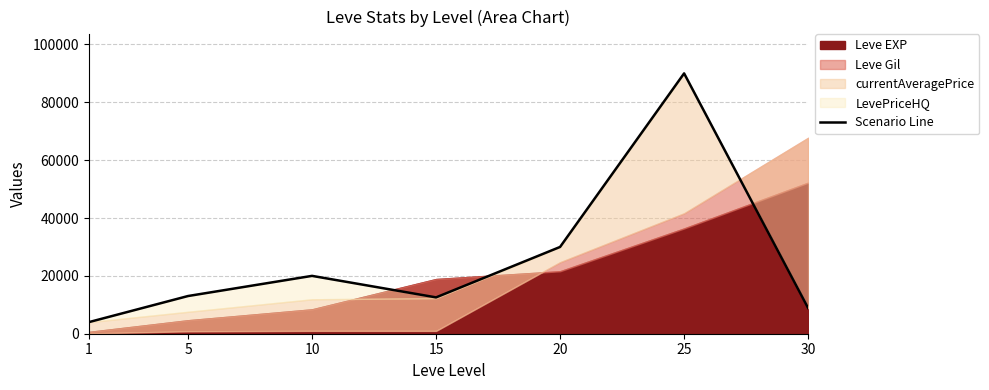

Is it true that the value at 10 is 9681.7?

False